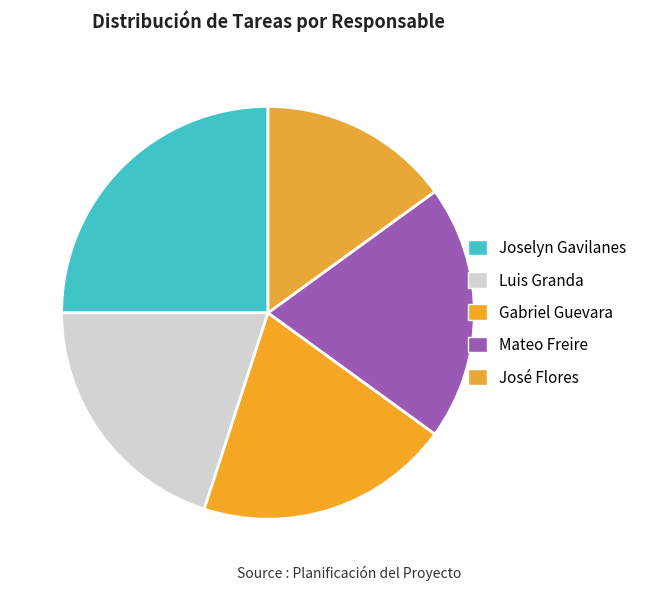

The Joselyn Gavilanes slice represents 24% of the pie. True or false?

False